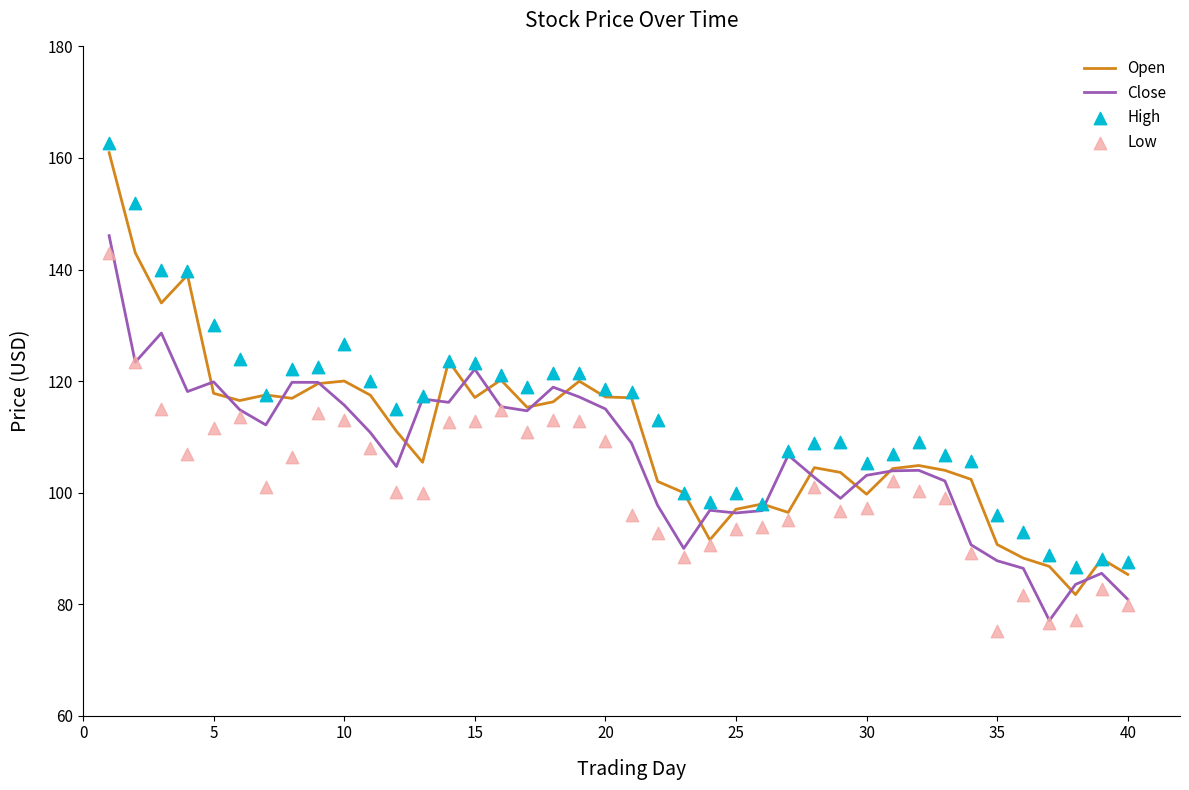

What are all the series names shown in the legend?

Open, Close, High, Low